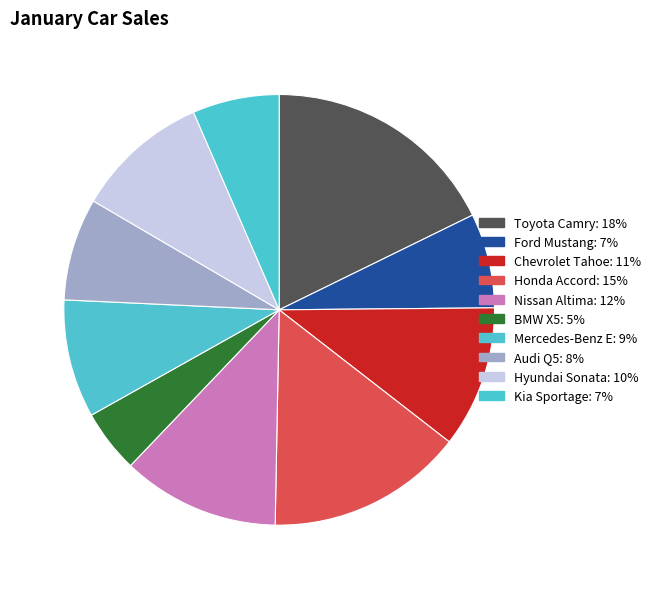

How many slices are in this pie chart?

10